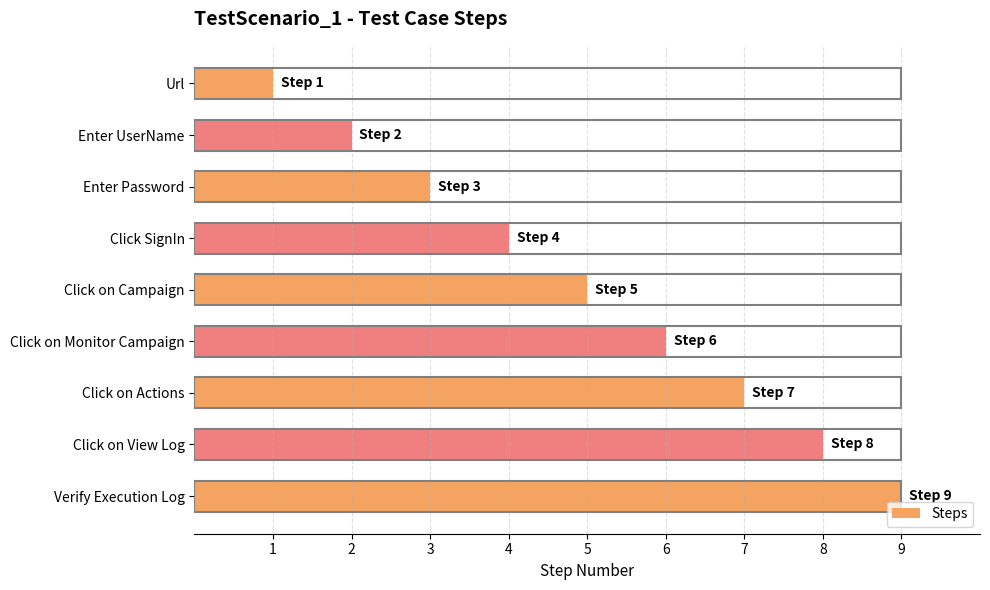

What is the label of the 3rd bar from the bottom?

Click on Actions